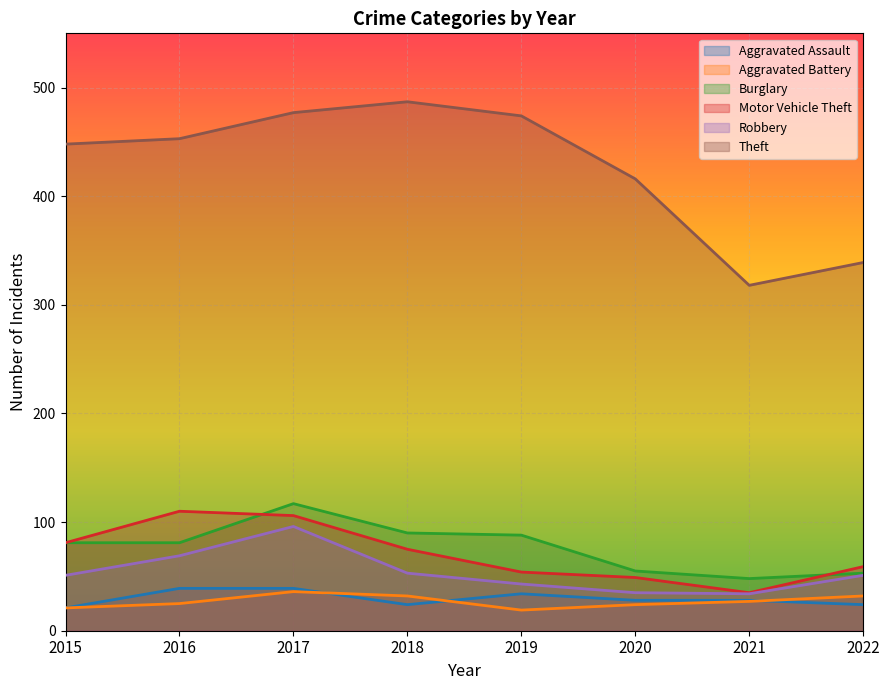

At 2021, list the series in order from largest to smallest.

Theft, Burglary, Motor Vehicle Theft, Robbery, Aggravated Assault, Aggravated Battery